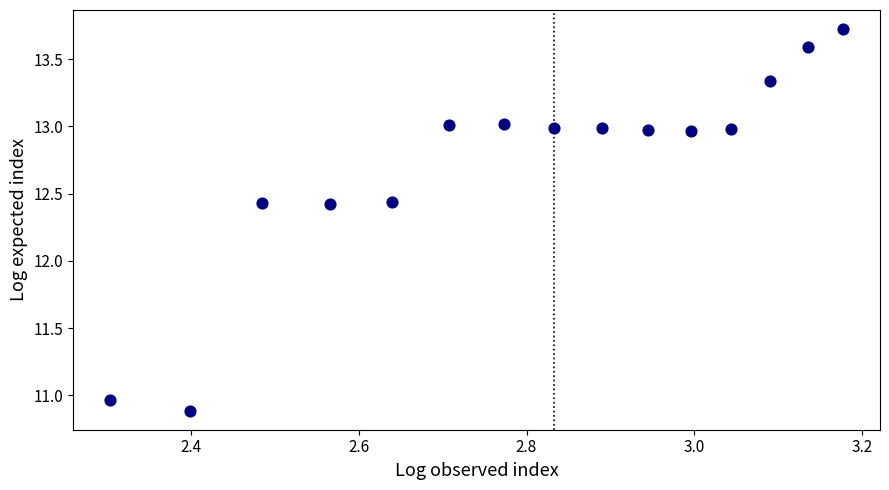

What is the range of X values (max minus min)?

0.9